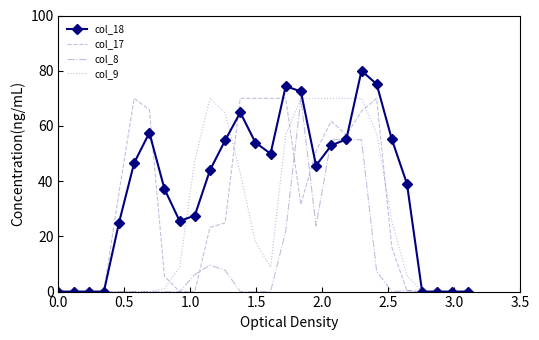

What is the maximum value shown in the chart?

80.0